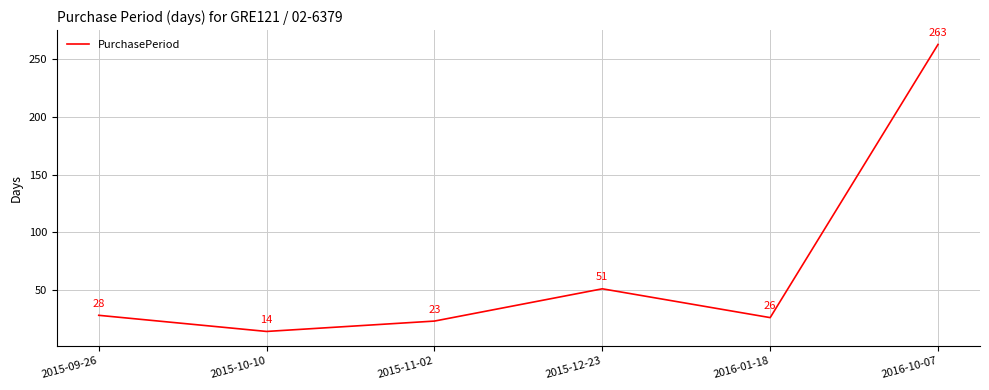

What position from the right is 2015-11-02?

4